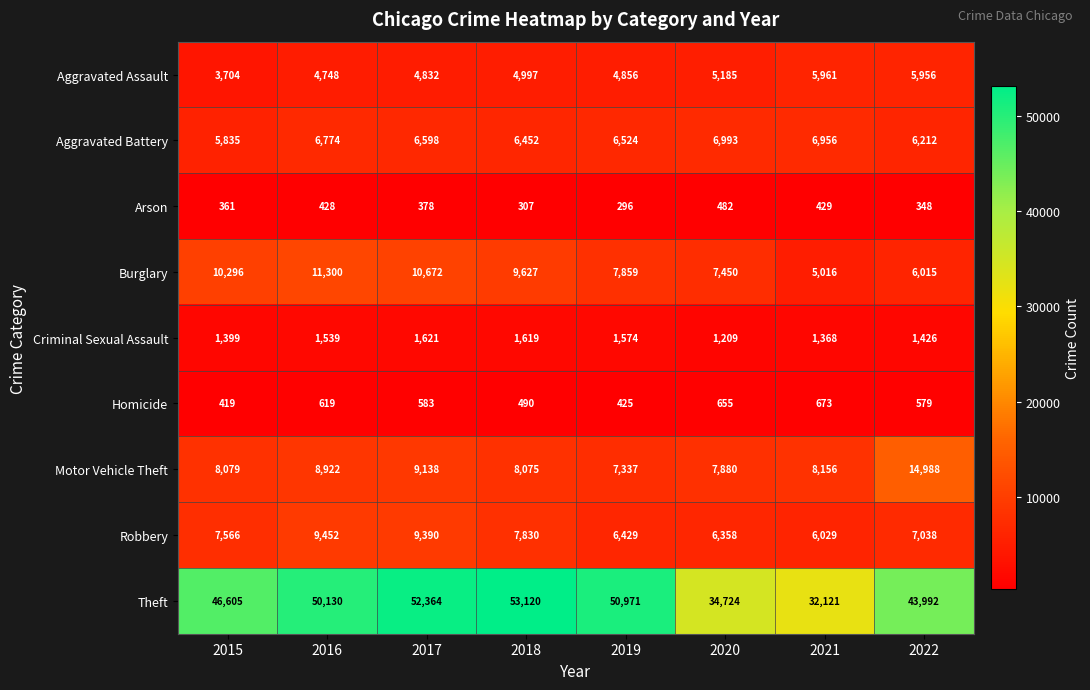

At which category is the sum across all series the highest?

2017